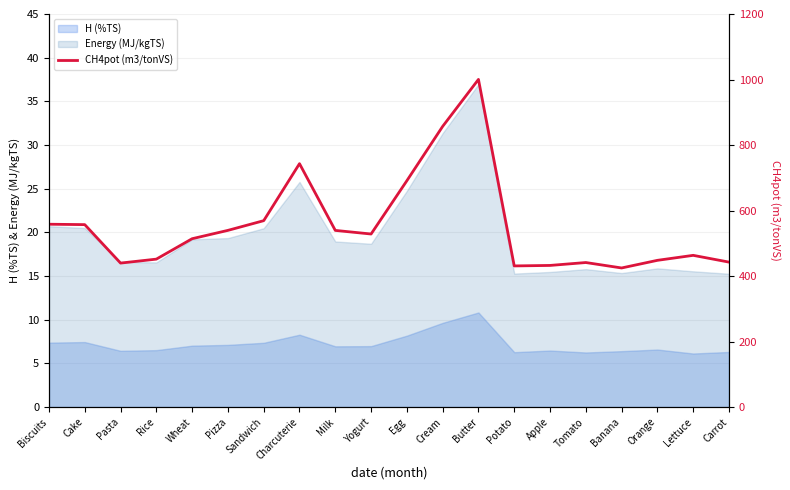

True or false: H (%TS) and Energy (MJ/kgTS) intersect in this chart.

False